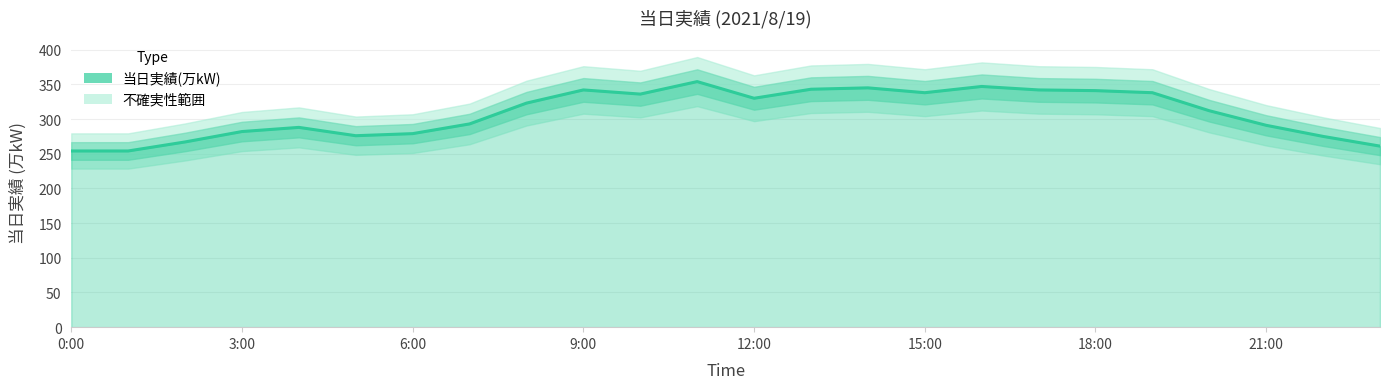

Reading left to right, what are all the values shown in this chart?

0:00=254	1:00=254	2:00=267	3:00=282	4:00=288	5:00=276	6:00=279	7:00=293	8:00=323	9:00=342	10:00=336	11:00=354	12:00=330	13:00=343	14:00=345	15:00=338	16:00=347	17:00=342	18:00=341	19:00=338	20:00=312	21:00=291	22:00=275	23:00=261